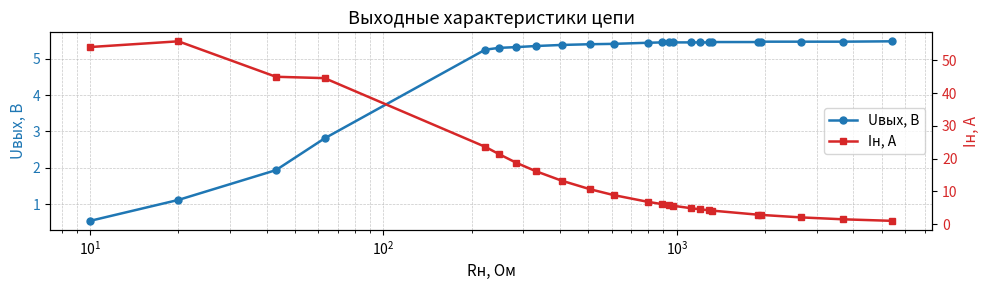

After their last crossing, which series has the higher values: Iн, А or Uвых, В?

Uвых, В